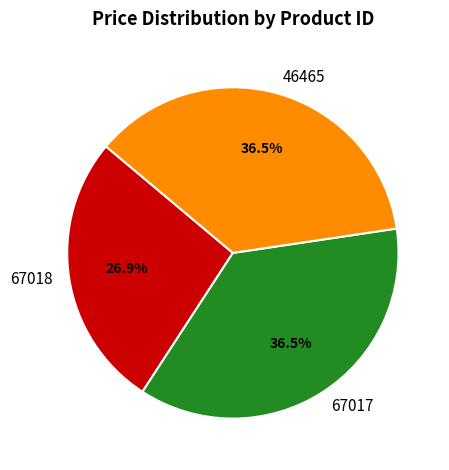

To the nearest percent, what is the difference between the 67017 and 67018 slice percentages?

10%